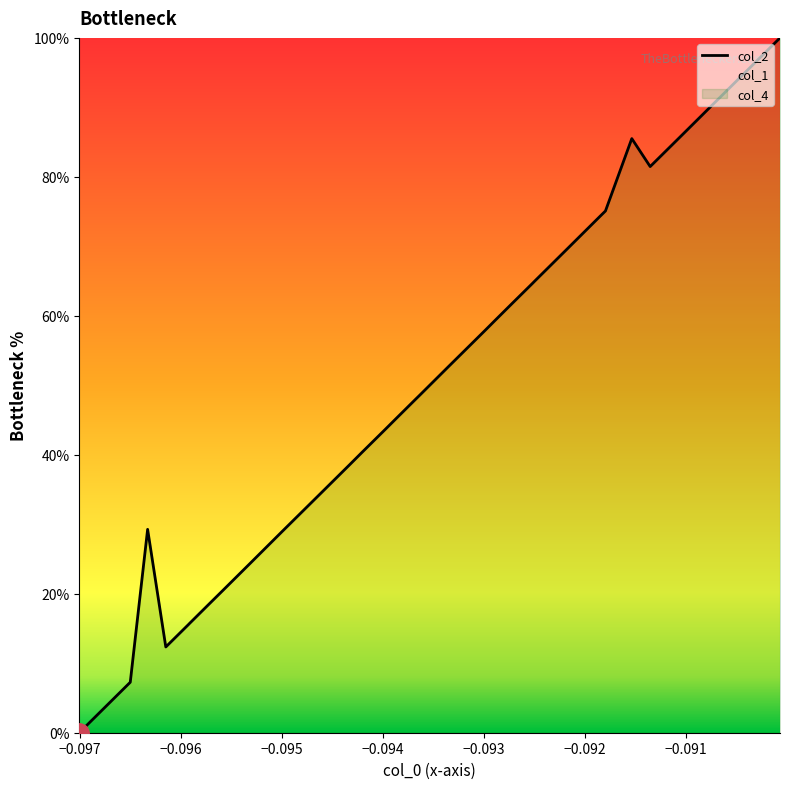

Does the chart have visible grid lines?

No